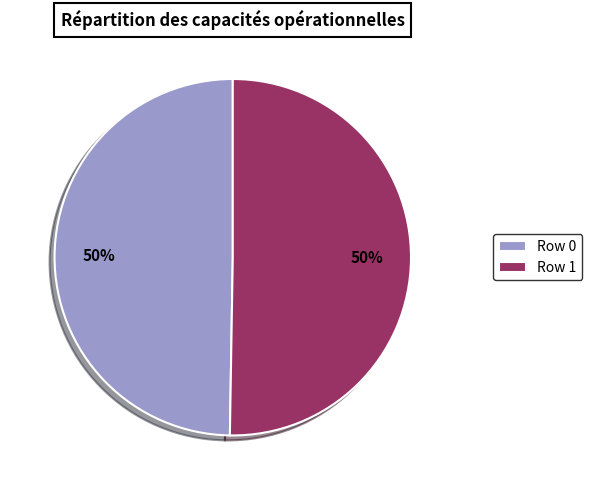

Approximately how many times larger is the value at Row 0 compared to Row 1?

1.0